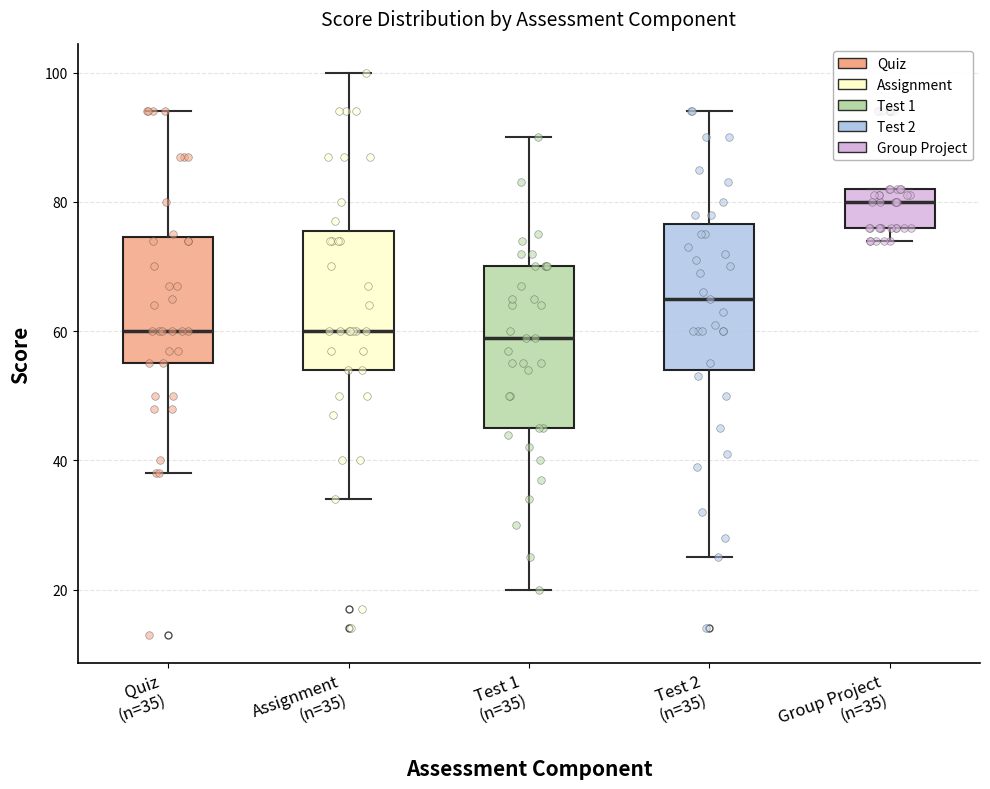

Reading left to right, transcribe this box plot: for each box, give where its median line is, the range the box spans, and where its two whiskers end, as read against the y-axis. The values are not printed on the chart, so give them approximately, as read against the axis.

Quiz (n=35): median 60, box 56 to 74, whiskers 38 to 94
Assignment (n=35): median 60, box 54 to 76, whiskers 34 to 100
Test 1 (n=35): median 60, box 46 to 70, whiskers 20 to 90
Test 2 (n=35): median 66, box 54 to 76, whiskers 26 to 94
Group Project (n=35): median 80, box 76 to 82, whiskers 74 to 82